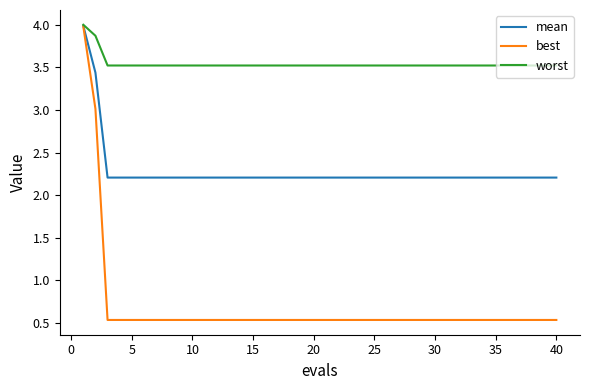

Which series has the largest total across all categories?

worst